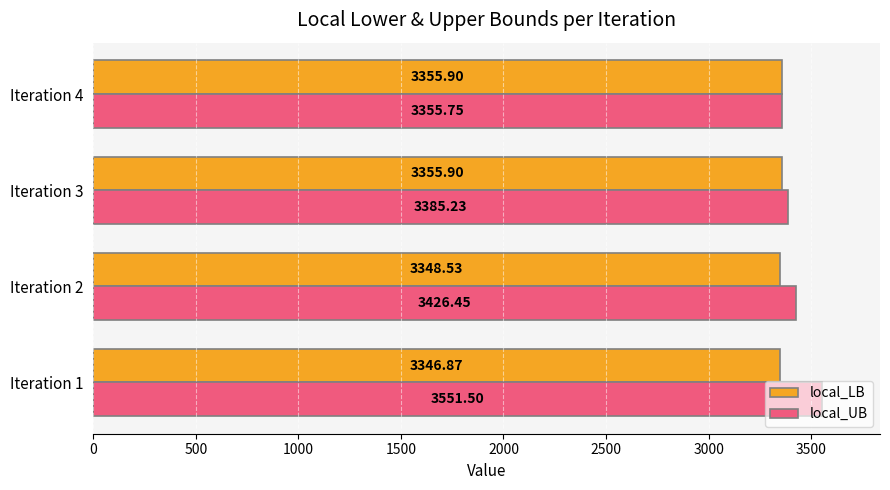

What is the average value of the local_LB series?

3351.8